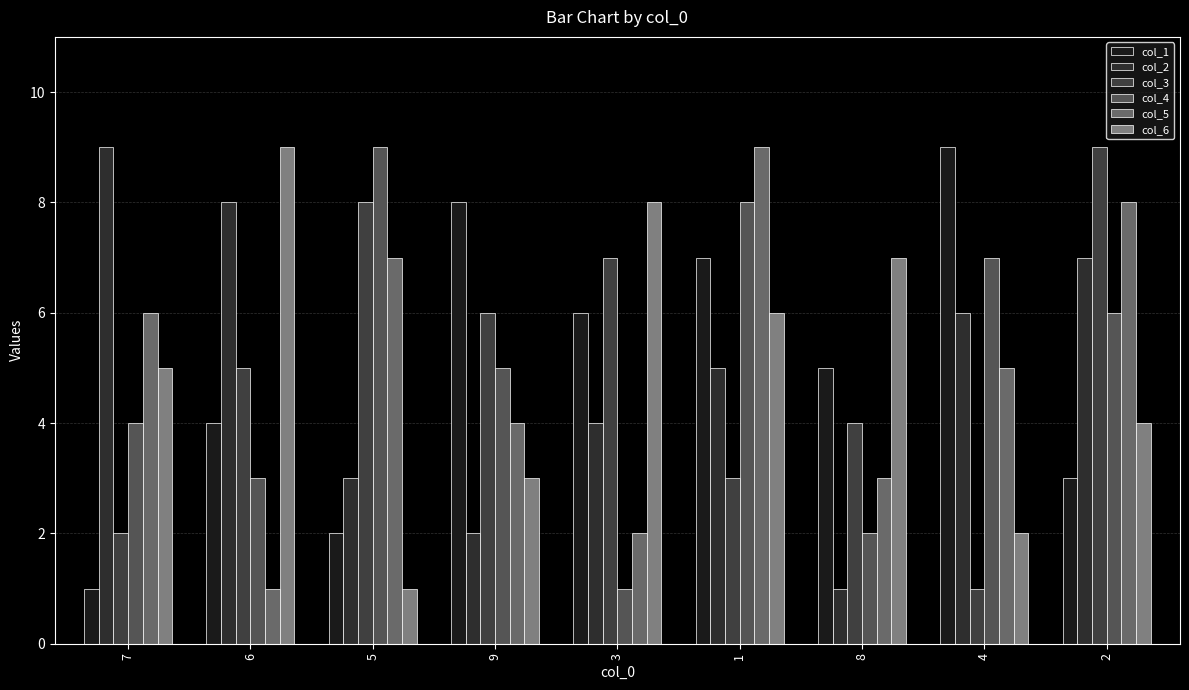

What is the sum of the col_2 values at 5 and 4?

9